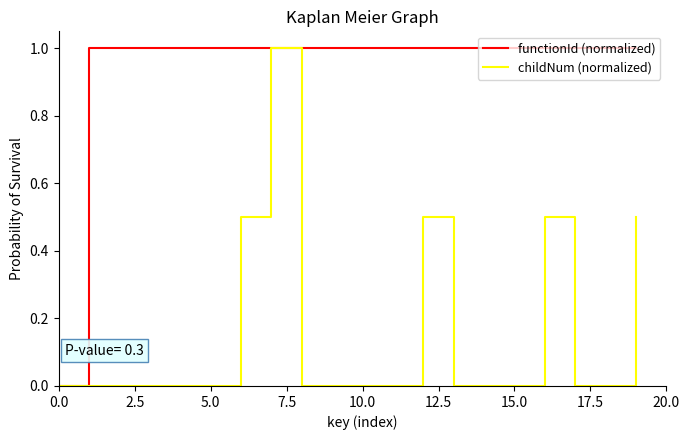

Rank the series by their average value, from lowest to highest.

childNum (normalized), functionId (normalized)